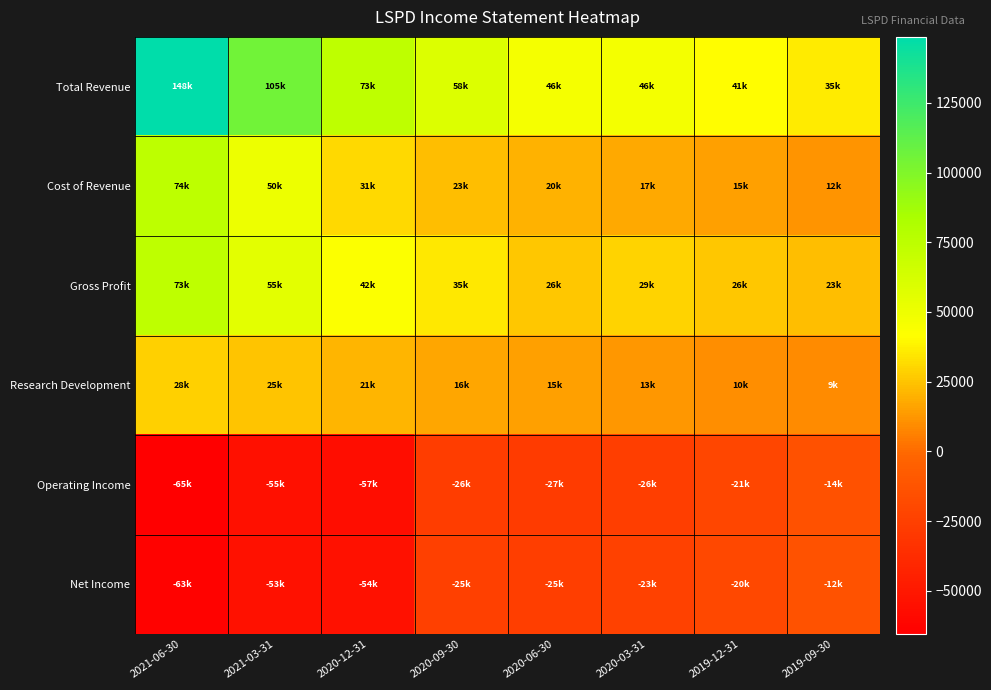

Reading left to right, extract all data points from this chart.

Total Revenue: 2021-06-30=148700	2021-03-31=105700	2020-12-31=73900	2020-09-30=58400	2020-06-30=46400	2020-03-31=46600	2019-12-31=41400	2019-09-30=35900
Cost of Revenue: 2021-06-30=74800	2021-03-31=50100	2020-12-31=31200	2020-09-30=23300	2020-06-30=20300	2020-03-31=17400	2019-12-31=15000	2019-09-30=12200
Gross Profit: 2021-06-30=73800	2021-03-31=55600	2020-12-31=42600	2020-09-30=35100	2020-06-30=26200	2020-03-31=29100	2019-12-31=26400	2019-09-30=23700
Research Development: 2021-06-30=28500	2021-03-31=25400	2020-12-31=21100	2020-09-30=16500	2020-06-30=15200	2020-03-31=13000	2019-12-31=10400	2019-09-30=9400
Operating Income: 2021-06-30=-65600	2021-03-31=-55300	2020-12-31=-57200	2020-09-30=-26500	2020-06-30=-27400	2020-03-31=-26200	2019-12-31=-21100	2019-09-30=-14400
Net Income: 2021-06-30=-63300	2021-03-31=-53900	2020-12-31=-54700	2020-09-30=-25000	2020-06-30=-25800	2020-03-31=-23900	2019-12-31=-20200	2019-09-30=-12900